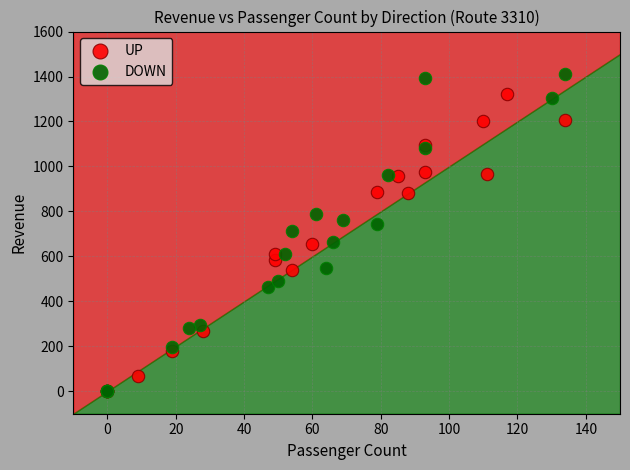

Which series has the largest Y range (max minus min)?

DOWN